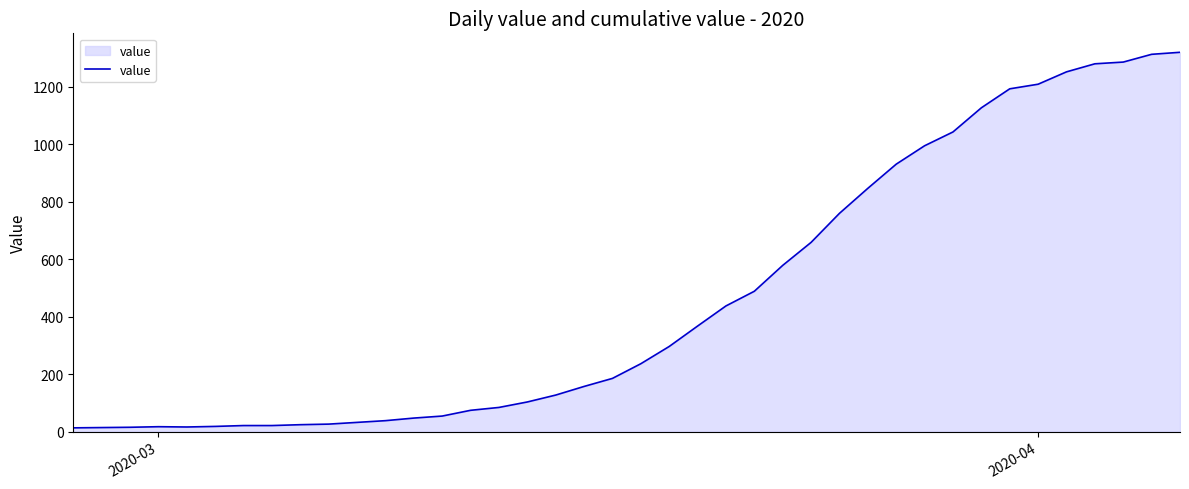

Does the chart have visible grid lines?

No